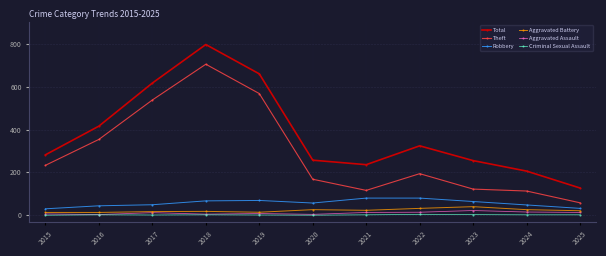

True or false: Theft and Robbery intersect in this chart.

False